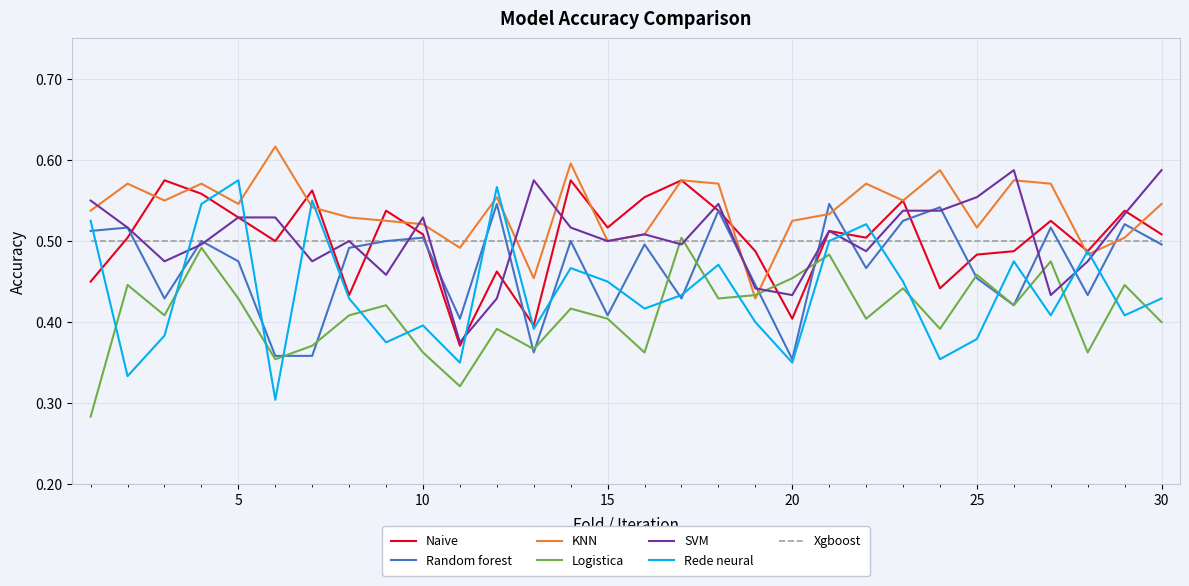

Which series has the largest total across all categories?

KNN